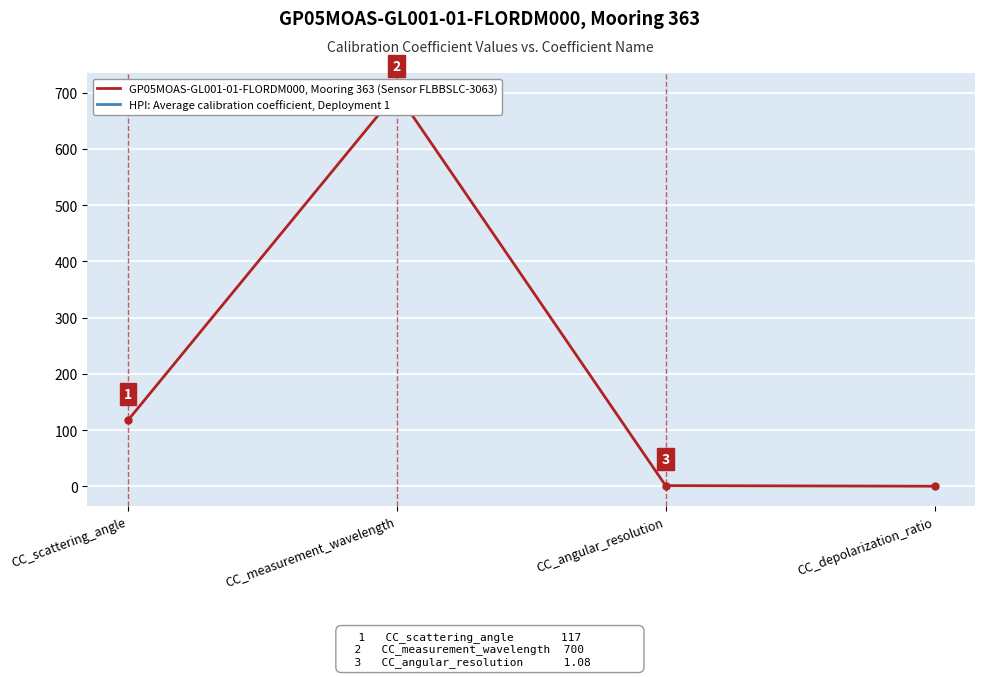

Where is the first local maximum?

CC_measurement_wavelength